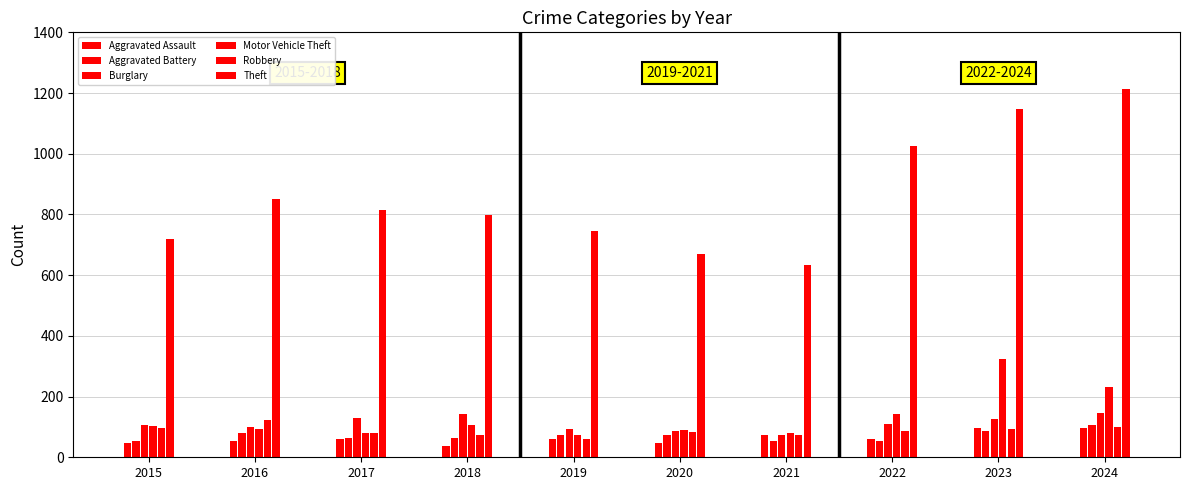

How many bars are there in each group?

6